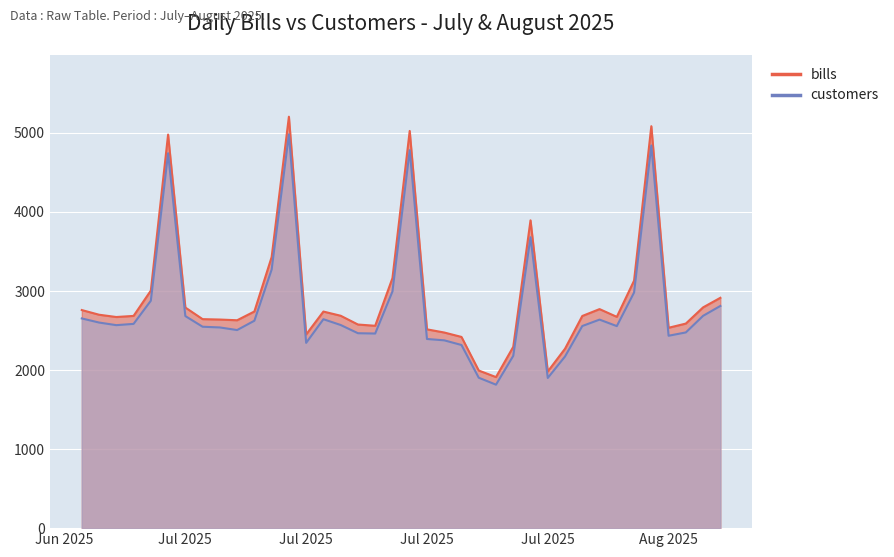

What is the total value across all series at 2025-07-01?

5412